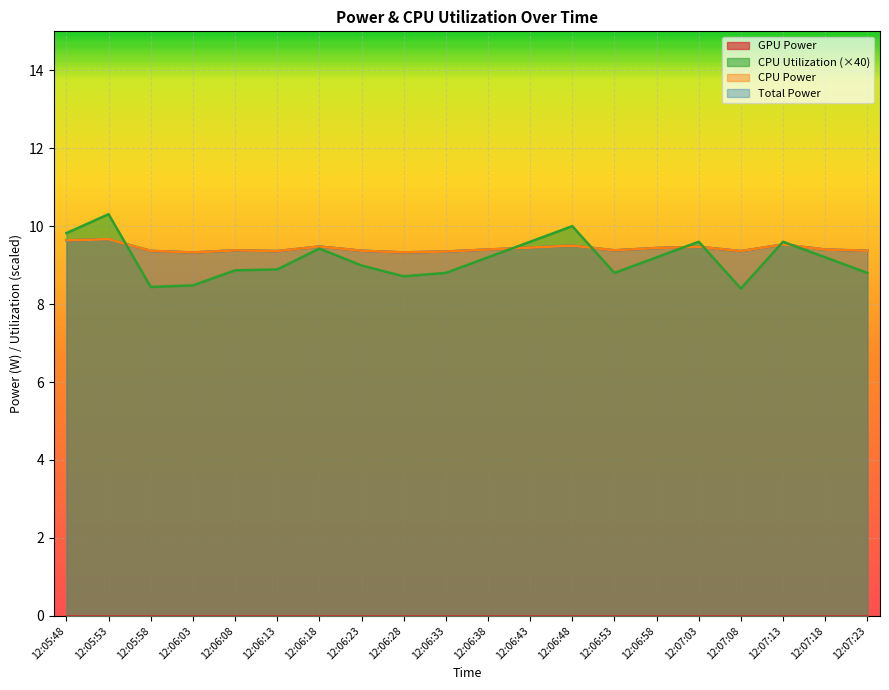

At which label does CPU Power reach its peak?

12:05:53